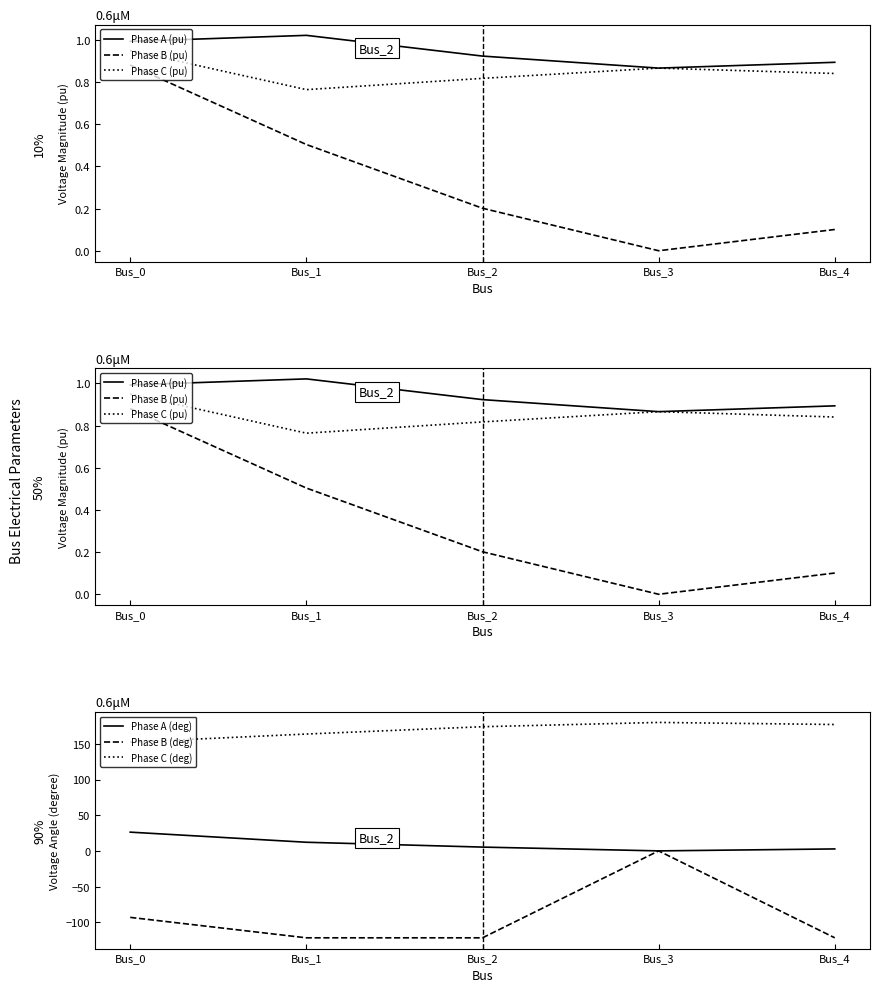

Does the chart have visible grid lines?

No